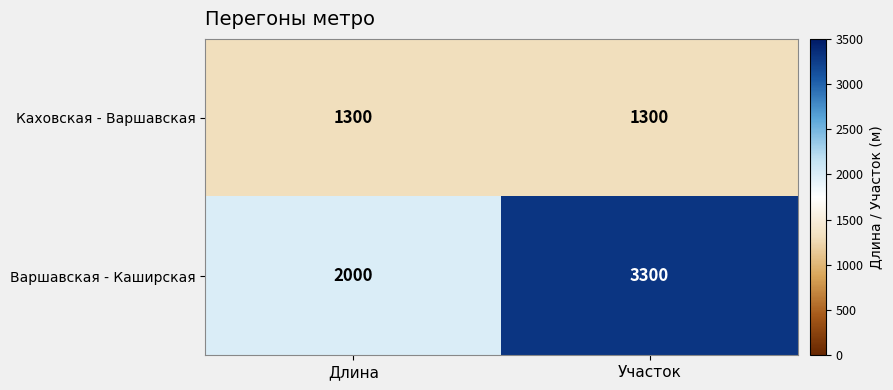

Reading left to right, what are all the values shown in this chart?

Каховская - Варшавская: Длина=1300	Участок=1300
Варшавская - Каширская: Длина=2000	Участок=3300